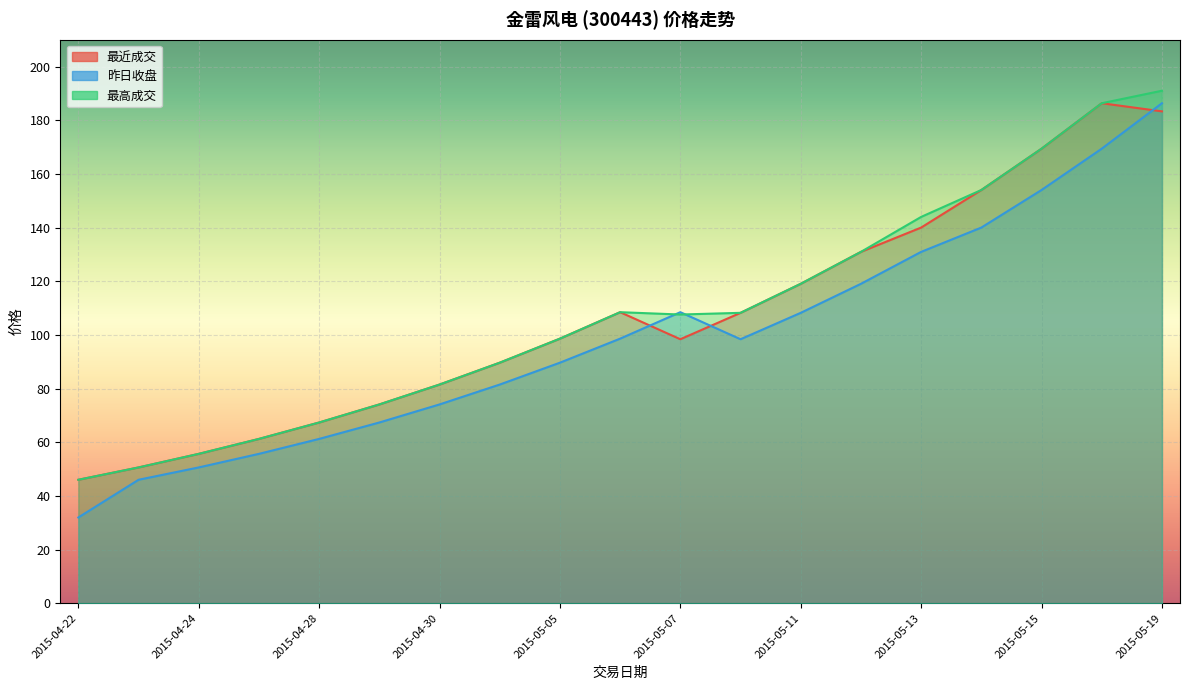

What is the average value of the 最高成交 series?

107.5